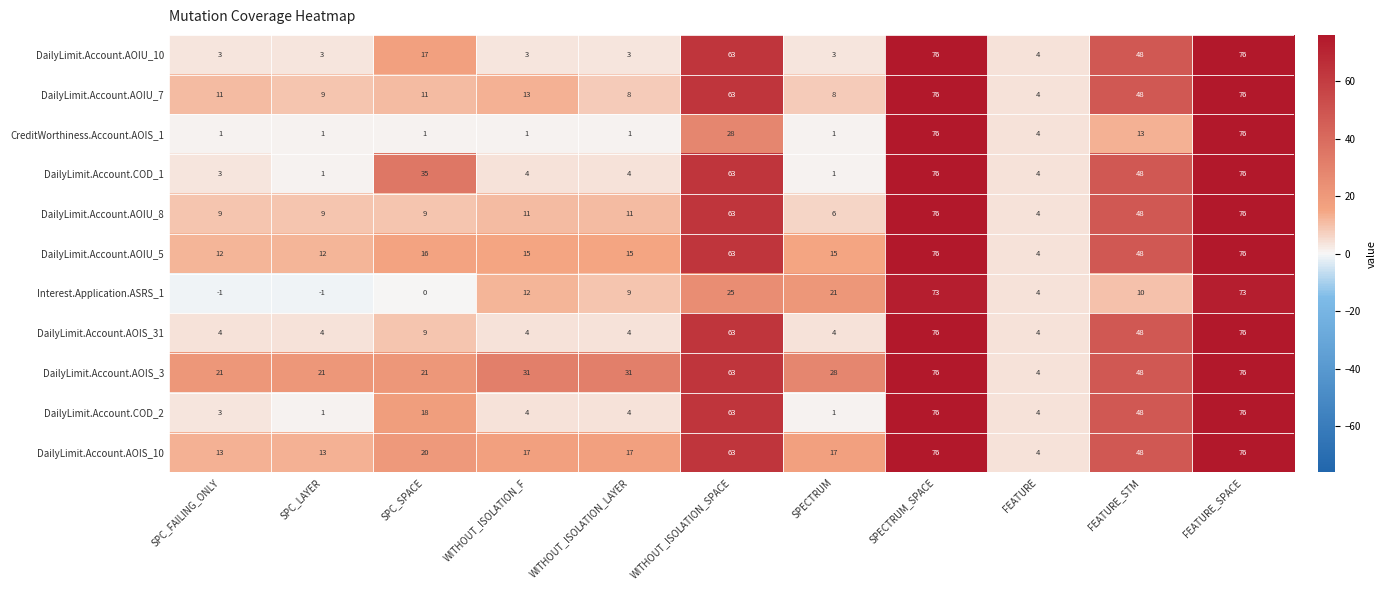

What is the difference between the maximum and minimum values in the DailyLimit.Account.AOIS_10 series?

72